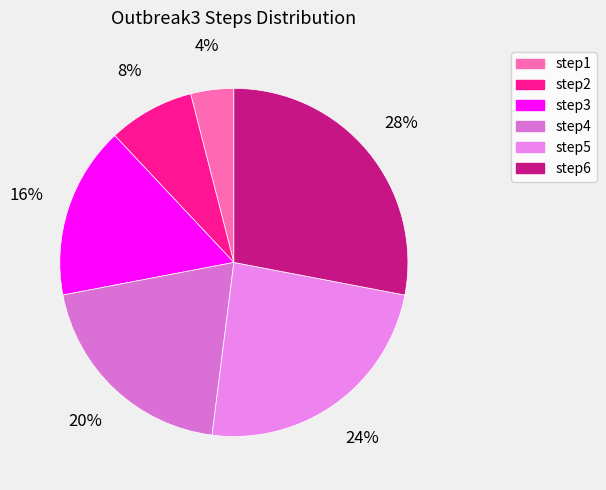

Count the number of slices in the pie.

6